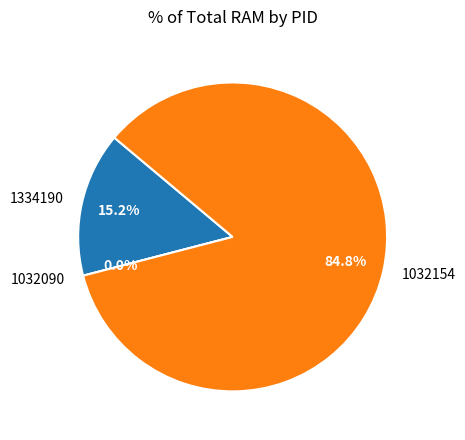

Count the number of slices in the pie.

3